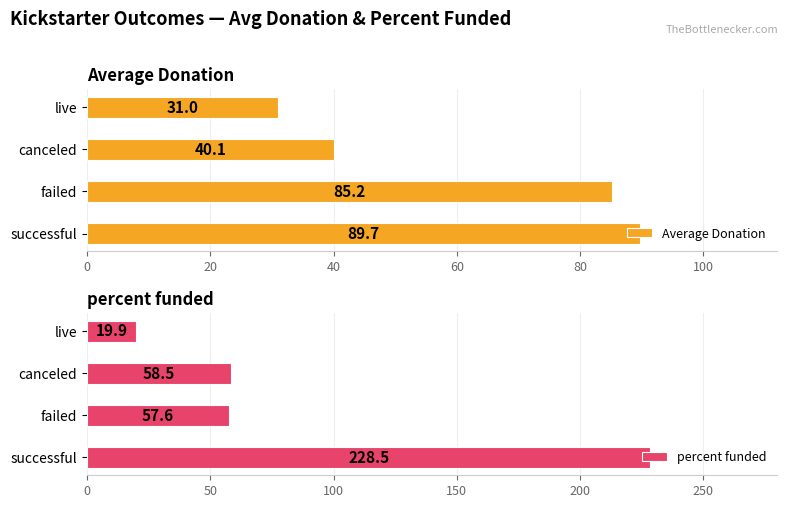

True or false: percent funded has a value of 19.9 at live.

True